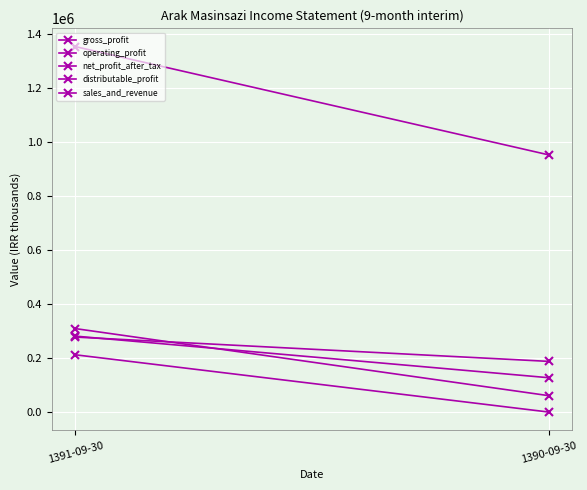

Which has a higher value, 1390-09-30 or 1391-09-30?

1391-09-30